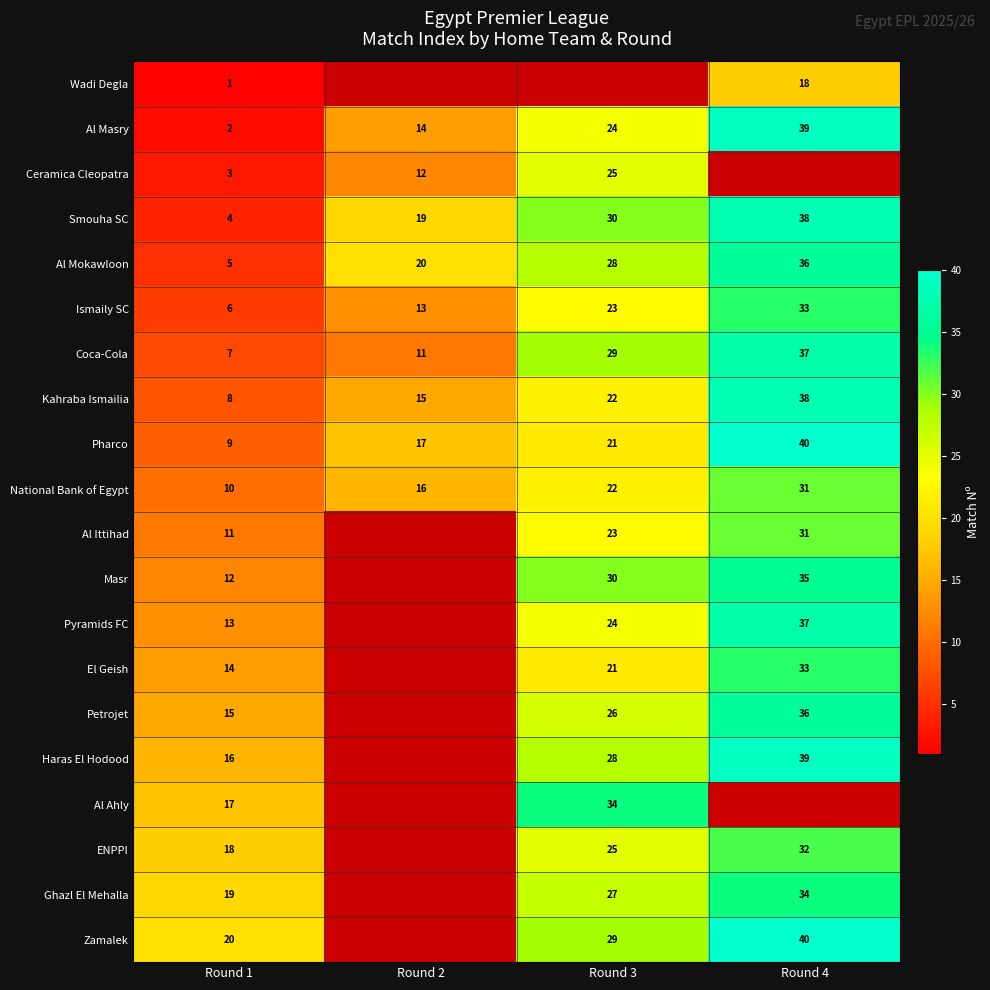

True or false: Wadi Degla has a value of 0.4 at Round 1.

False